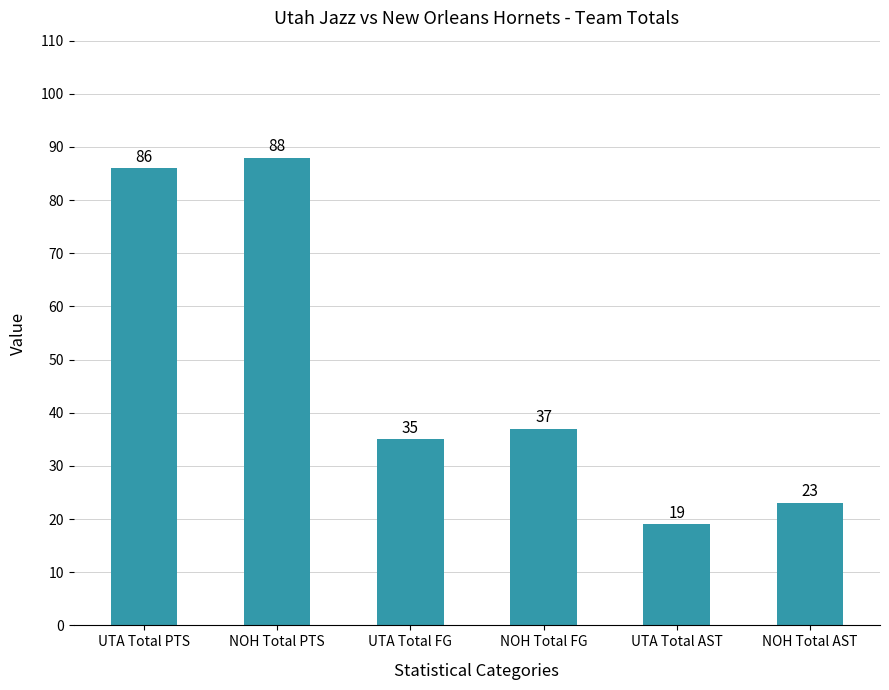

What is the label of the 2nd bar from the left?

NOH Total PTS